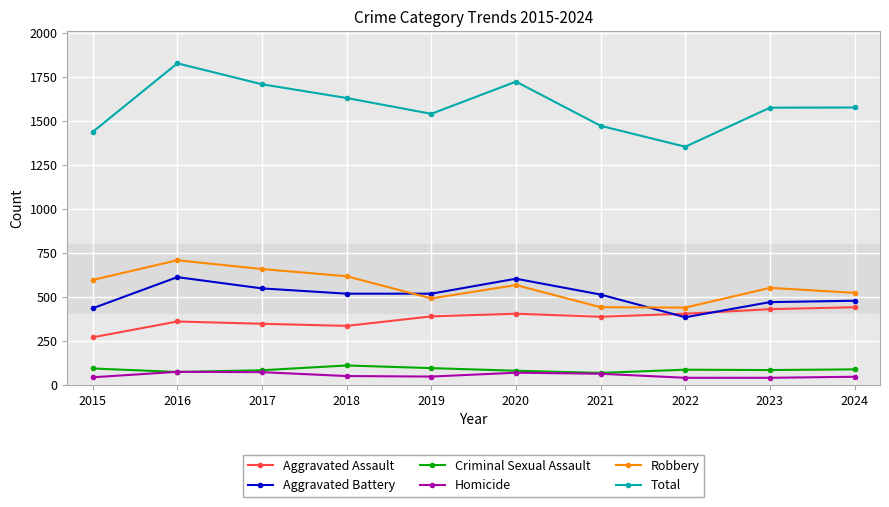

True or false: Robbery has more than 1 interior local peaks.

True